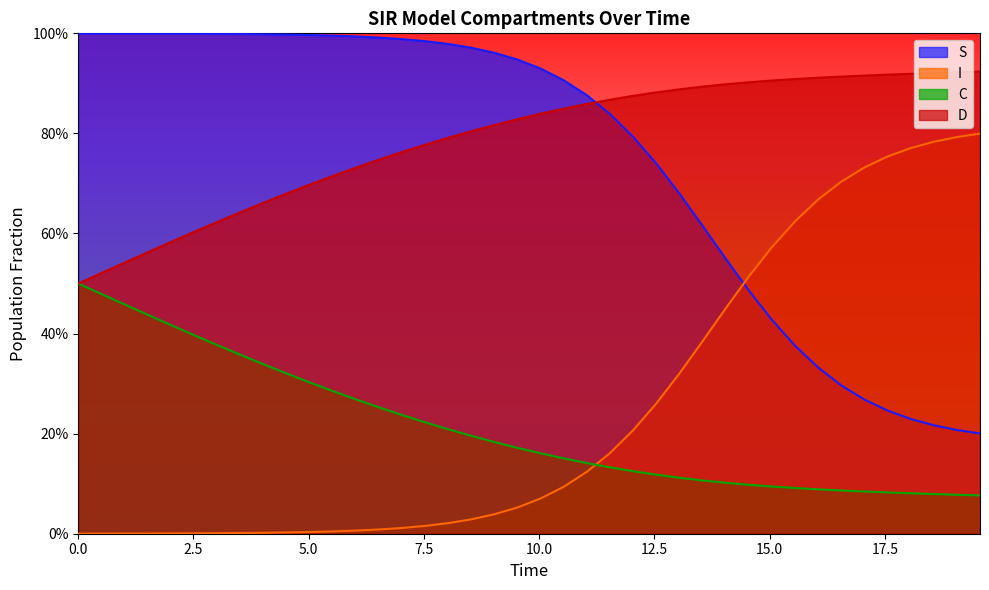

What is the difference between the maximum and second lowest values in the C series?

0.4